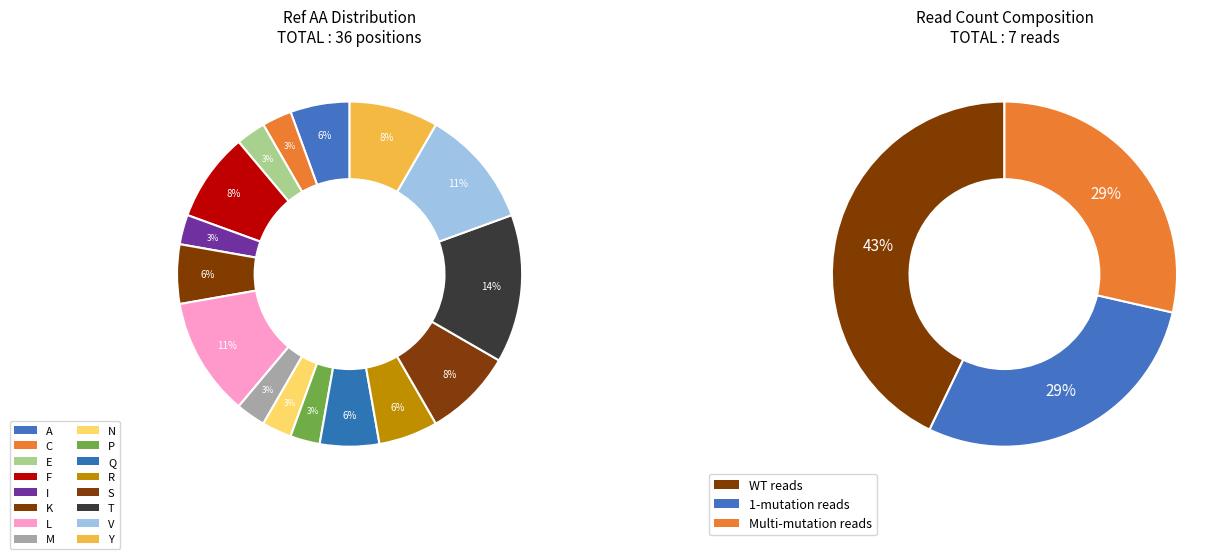

Which has a higher value, 13 or 8?

13